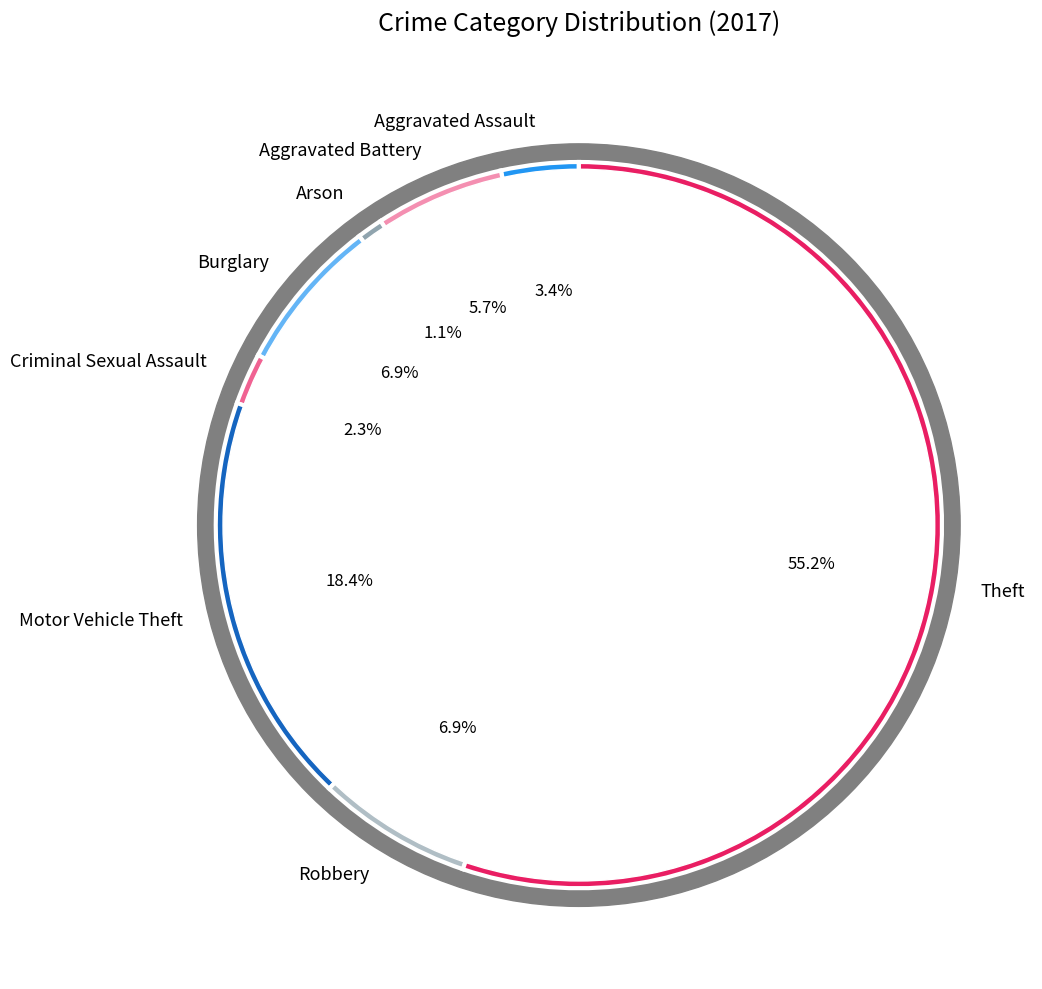

To the nearest percent, what is the difference between the Motor Vehicle Theft and Aggravated Battery slice percentages?

13%